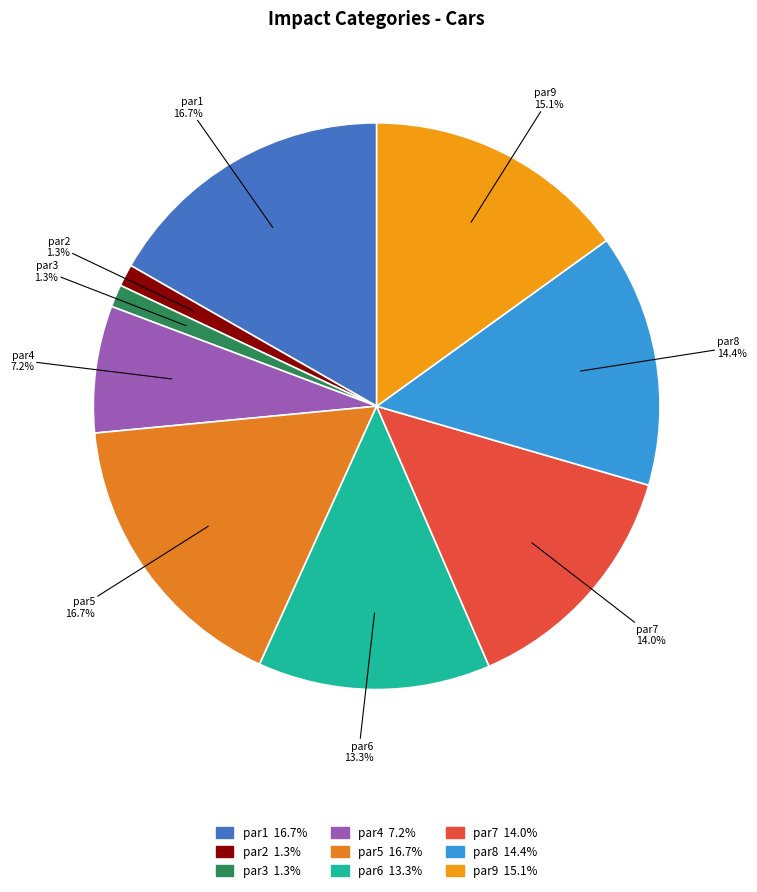

Does par5 account for over 50% of the chart?

No